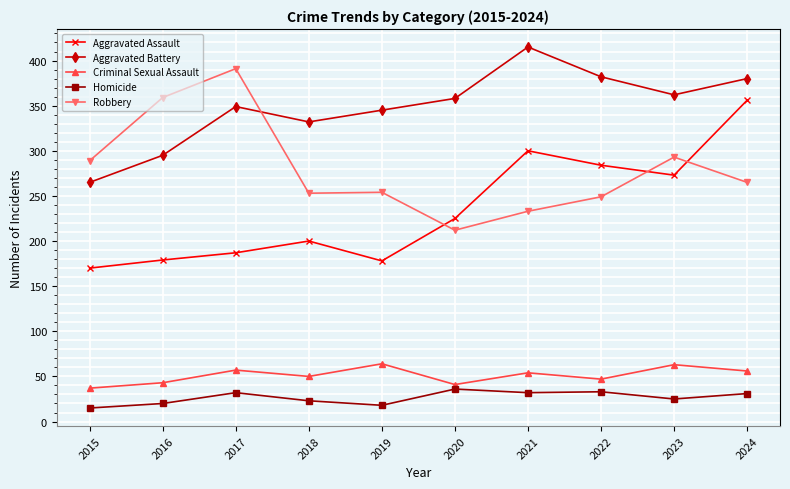

True or false: Robbery has a value of 117 at 2020.

False